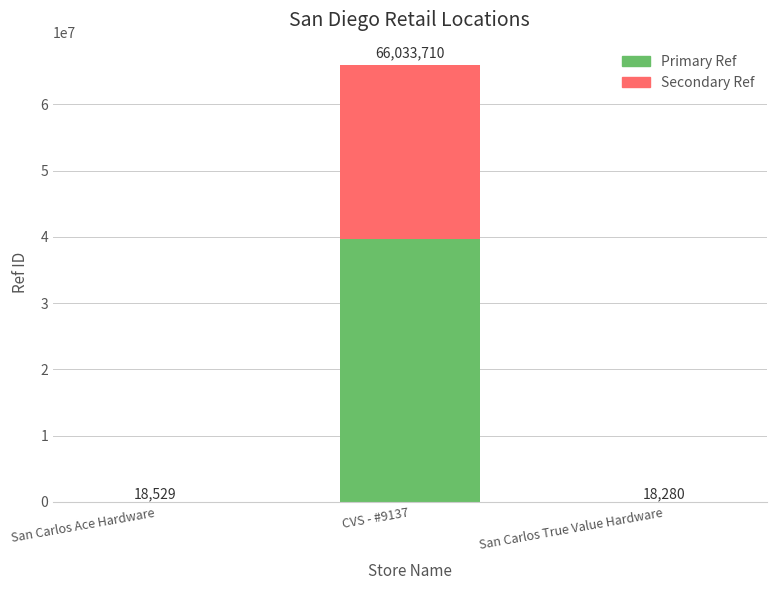

List the series in order of their peak value, lowest first.

Secondary Ref, Primary Ref